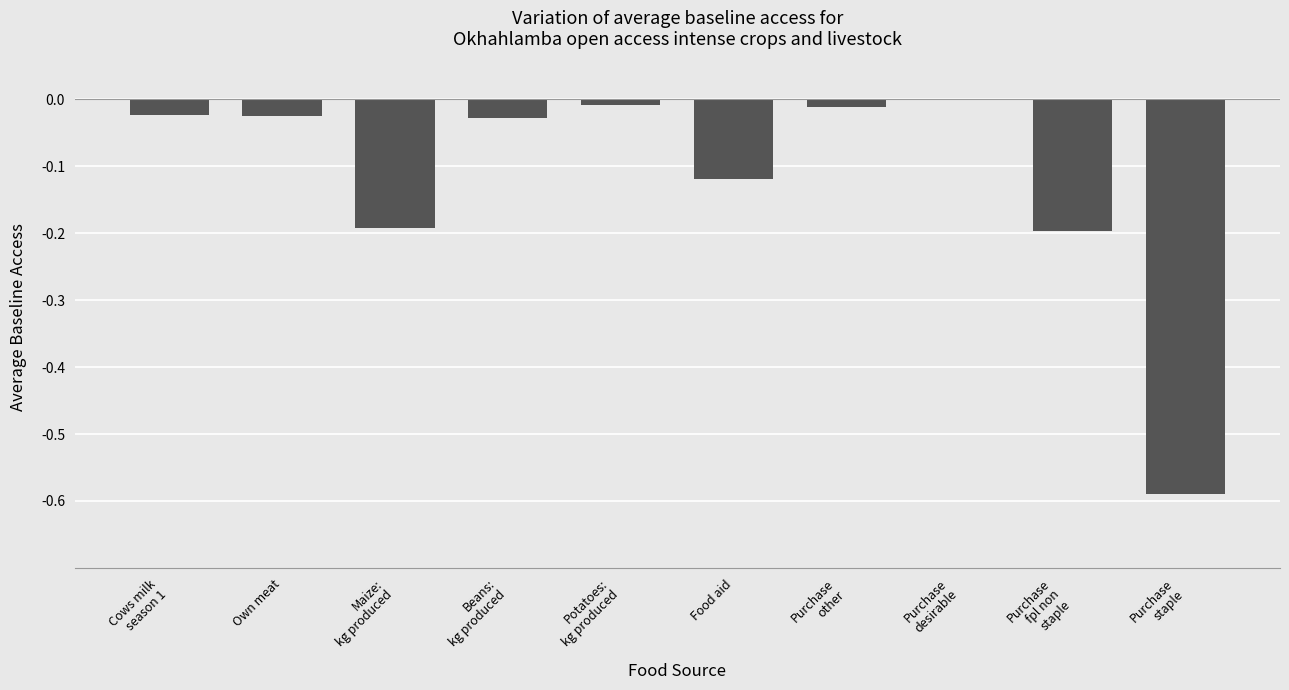

What is the minimum value shown in the chart?

-0.6